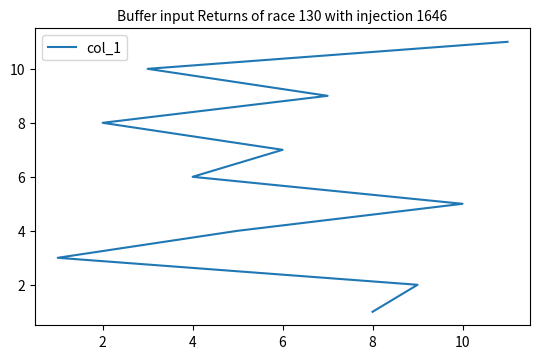

Reading right to left, extract all data points from this chart.

11	10	9	8	7	6	5	4	3	2	1